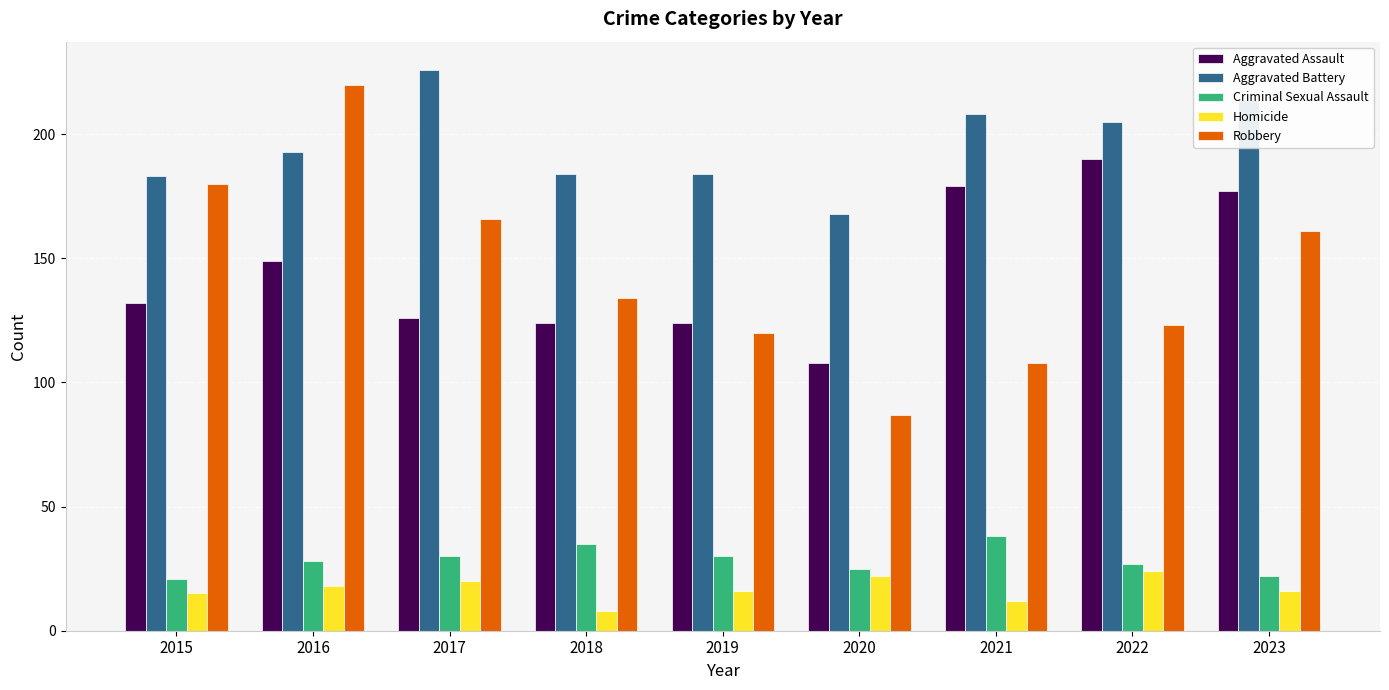

Which label corresponds to the largest value in the chart?

2017